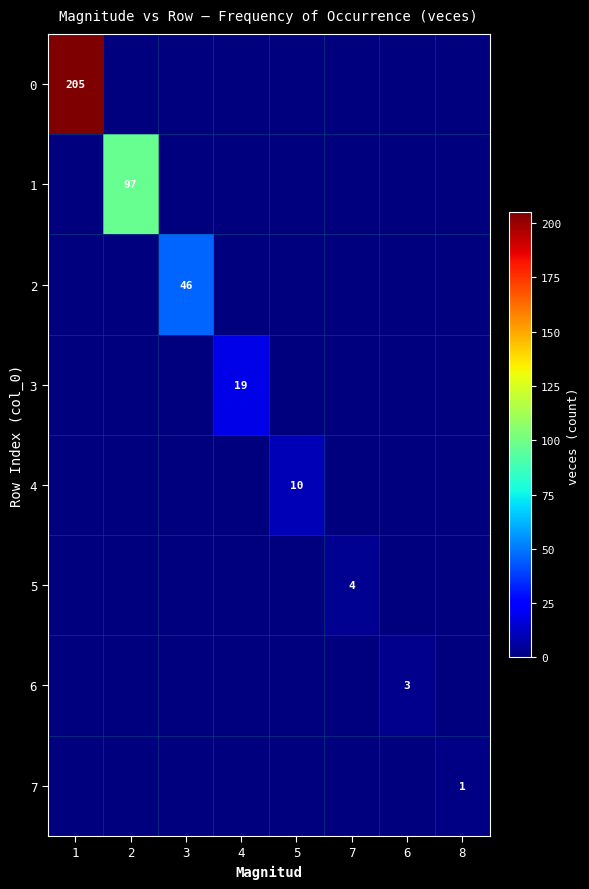

True or false: 0 has a value of 205 at 1.

True